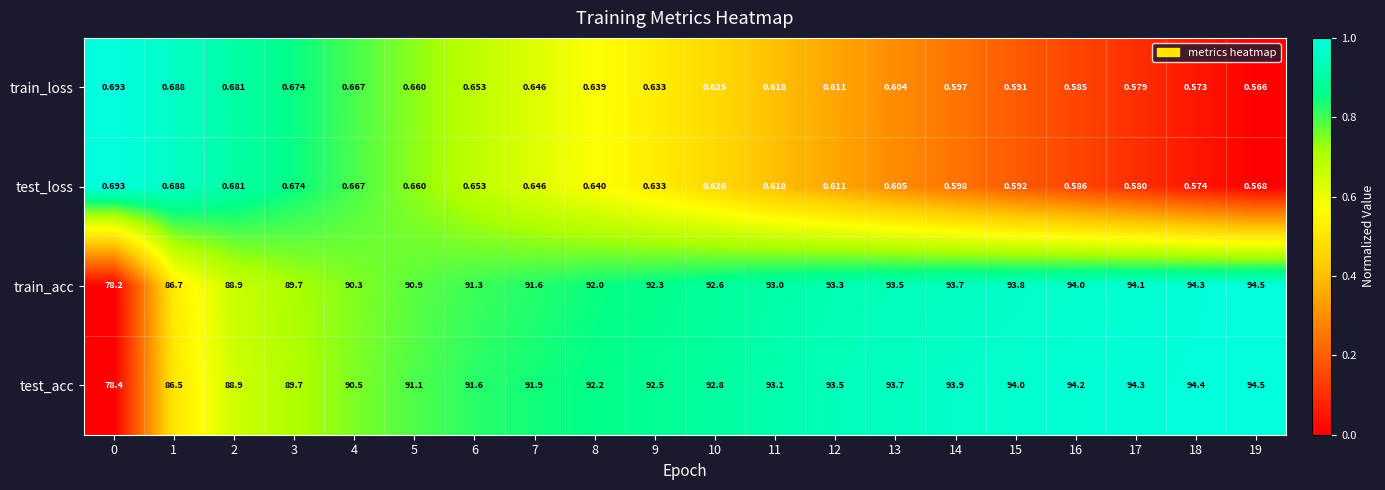

Is the value of test_acc at 12 greater than the value of test_loss at 1?

Yes